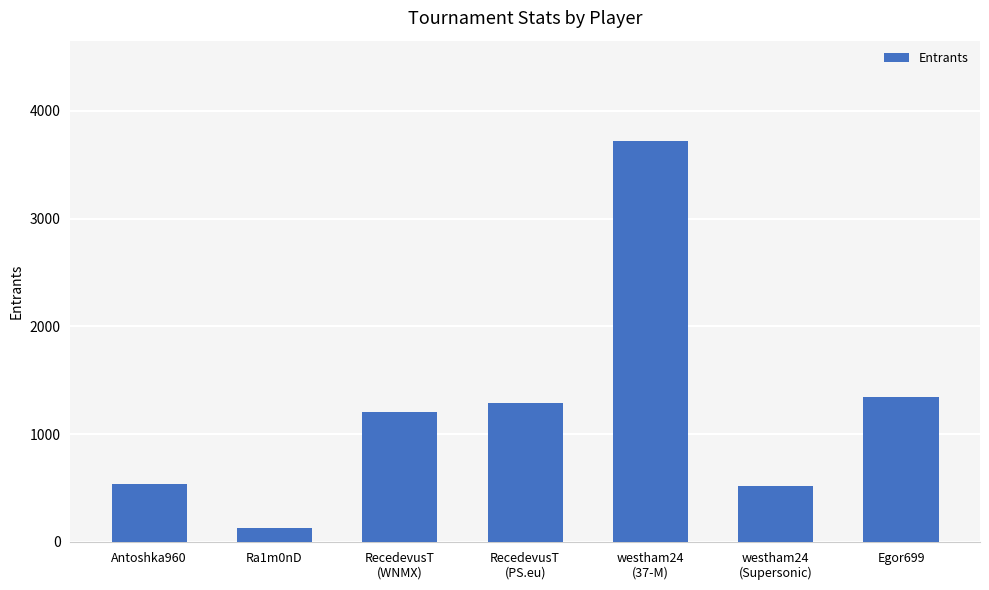

Is it true that the value at westham24
(37-M) is 5472?

False